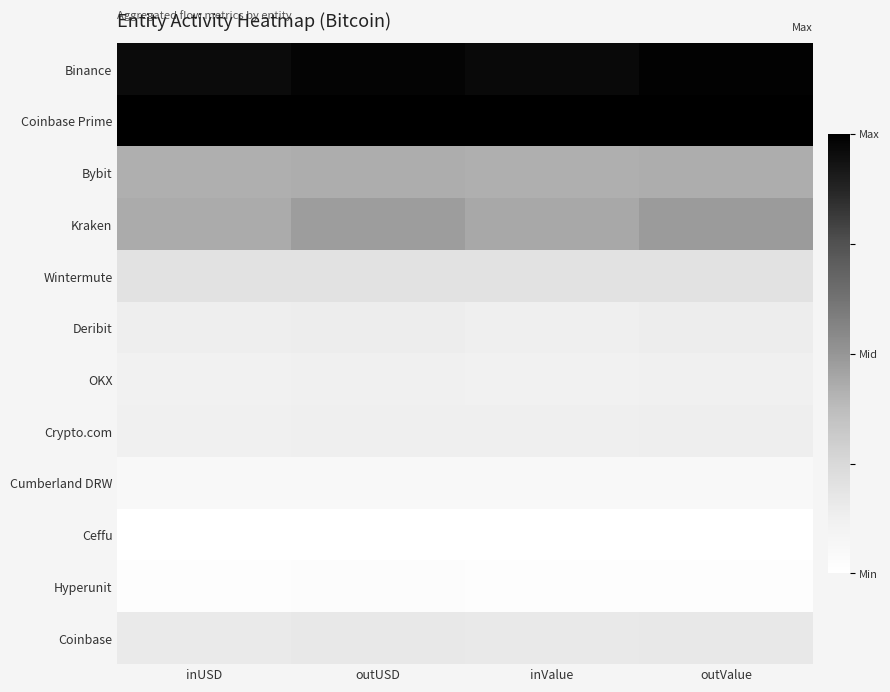

Which series has the largest total across all categories?

Coinbase Prime